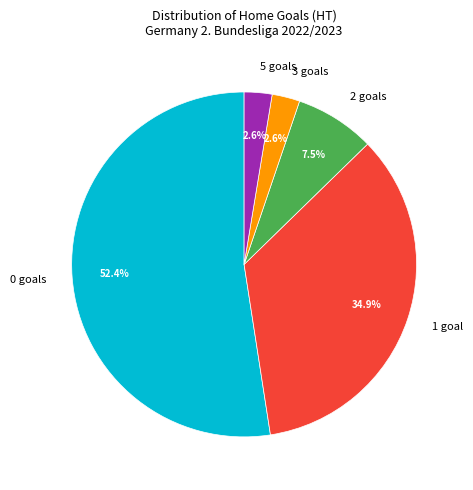

How many segments does this pie chart have?

5